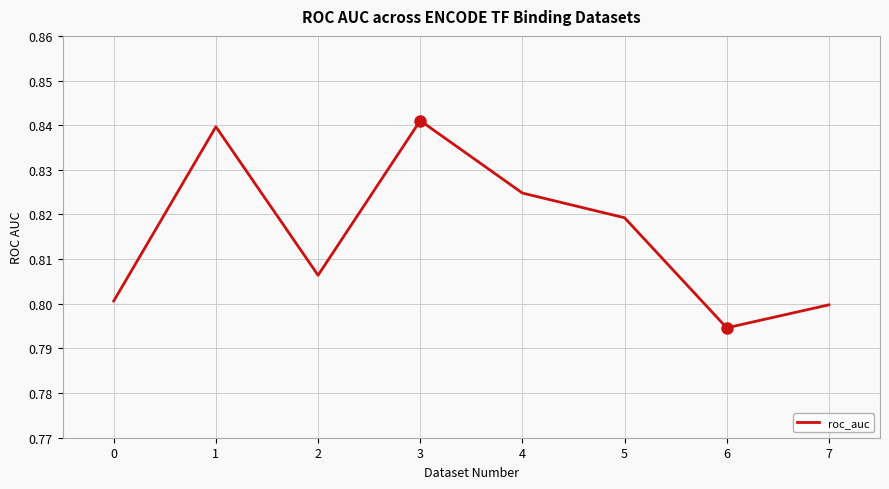

At which category does the chart reach its peak across all series?

3